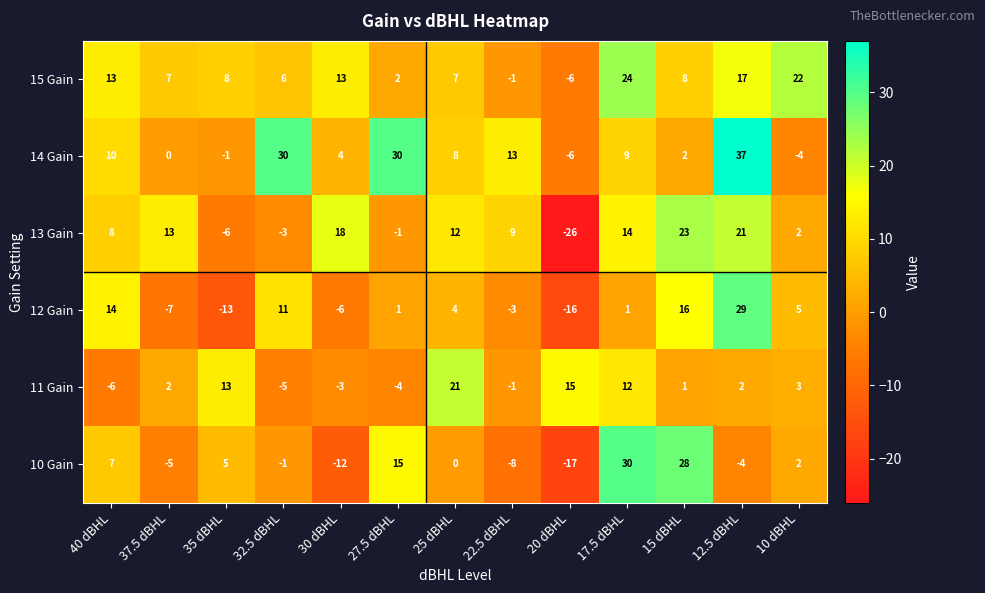

What is the approximate value of 14 Gain at 10 dBHL, to the nearest 5?

-5